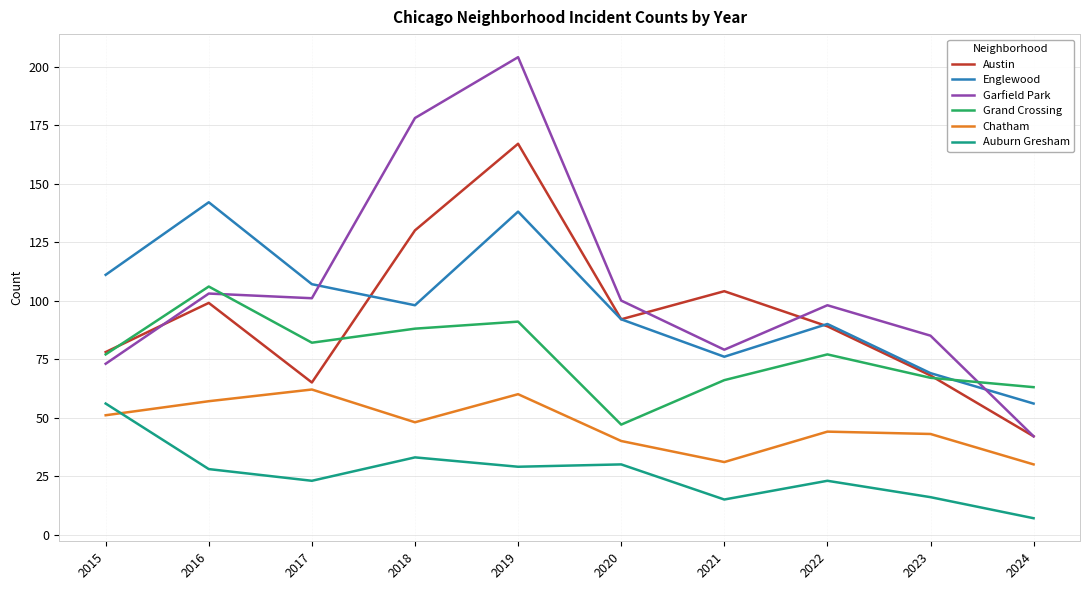

At which category is the sum across all series the highest?

2019